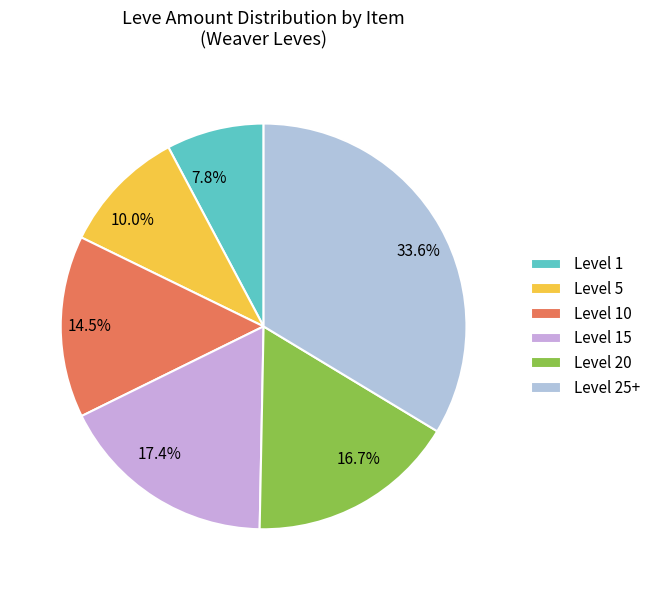

Is there a majority slice in this chart?

No